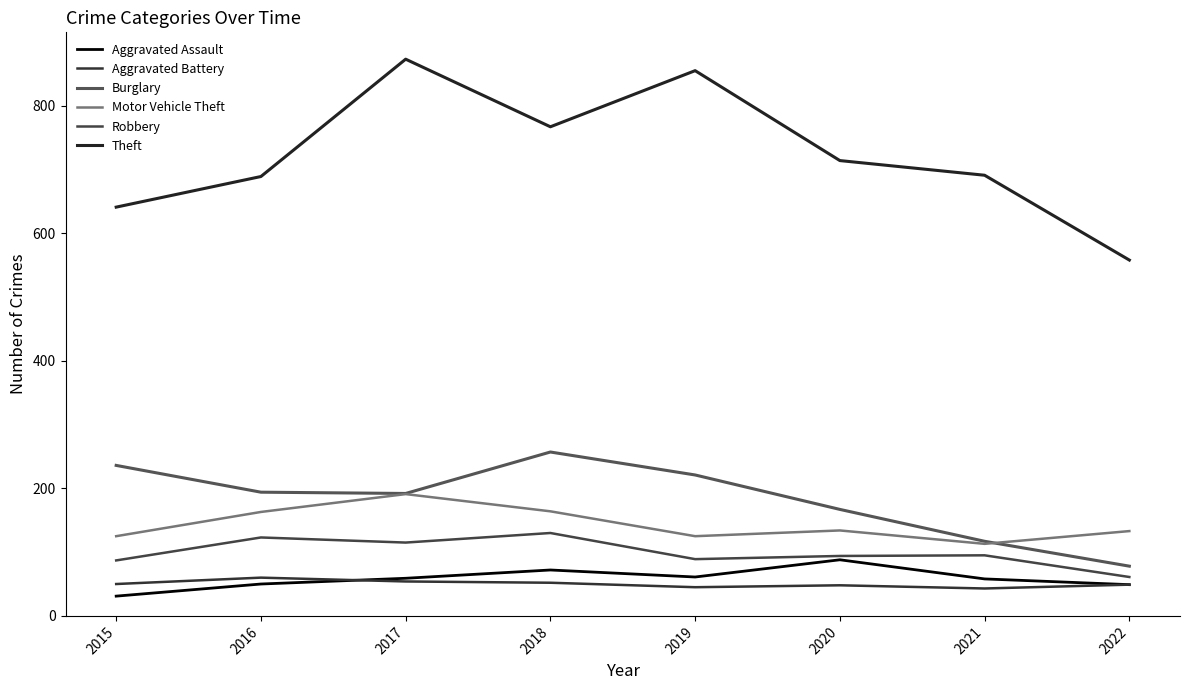

True or false: Theft has a value of 440 at 2017.

False